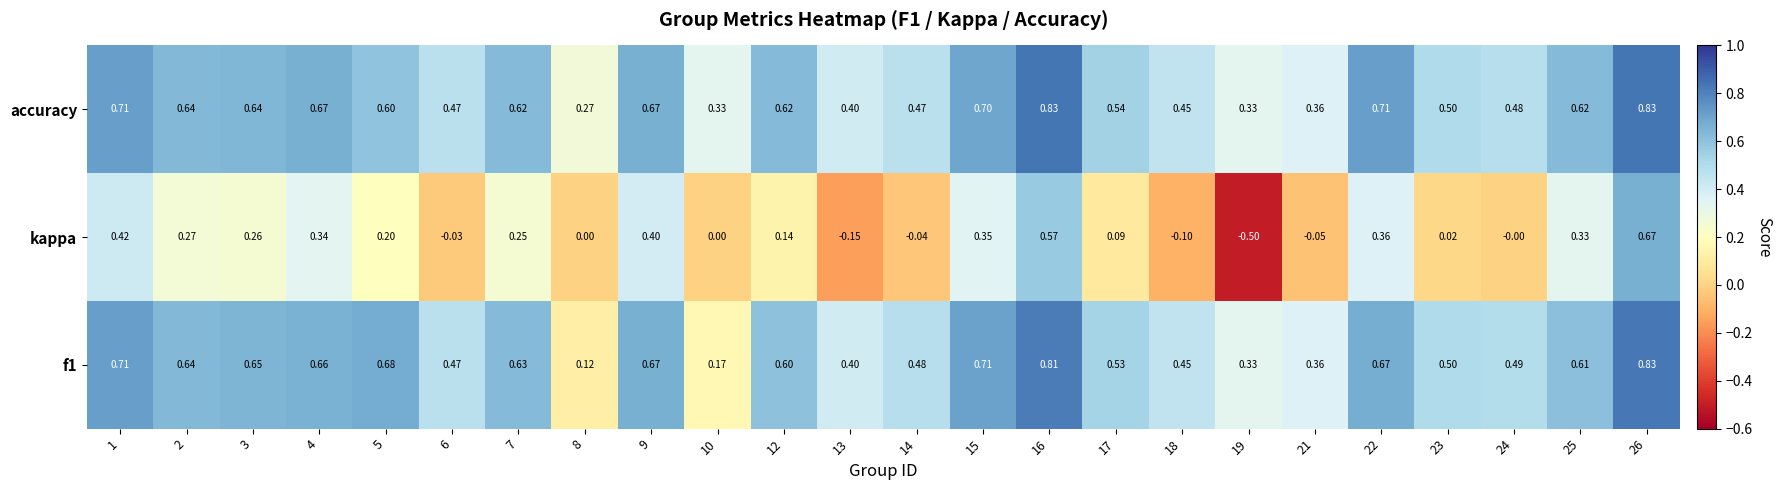

Count the number of categories in the chart.

24